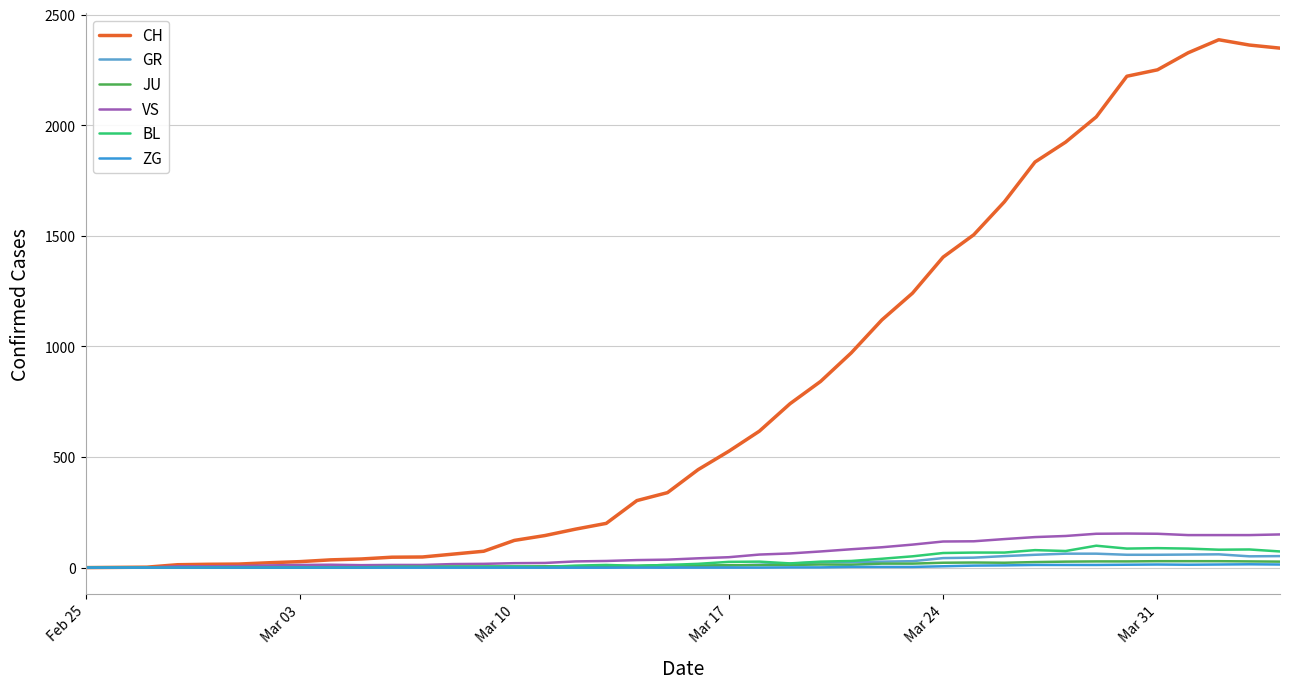

Which series has the largest total across all categories?

CH